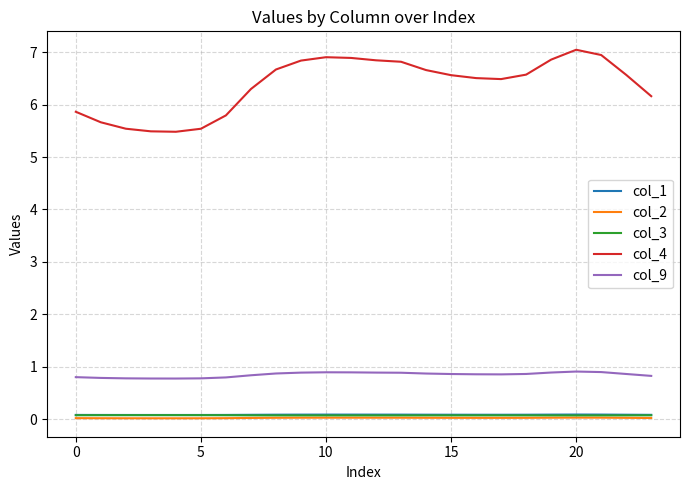

True or false: col_2 and col_9 intersect in this chart.

False